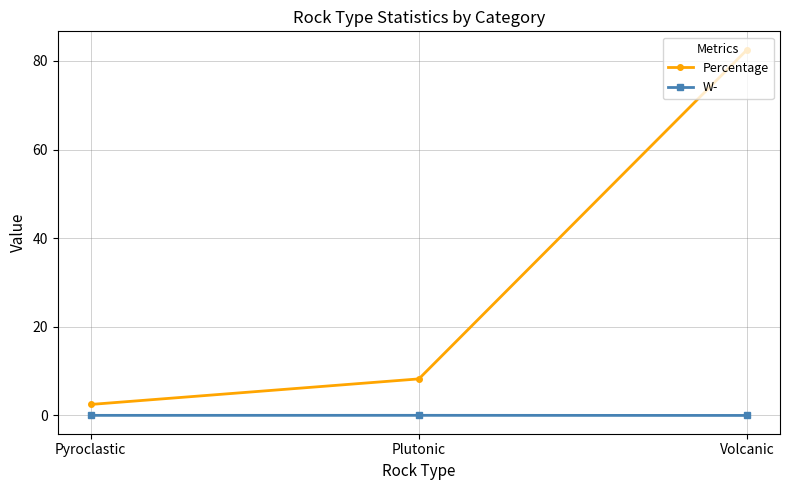

Rank the series at Pyroclastic from highest to lowest value.

Percentage, W-